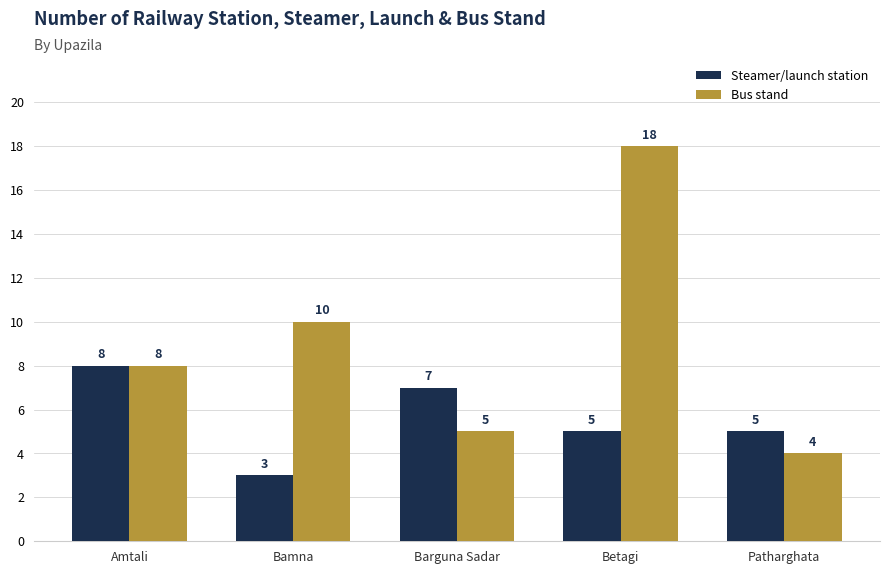

Rank the series at Bamna from highest to lowest value.

Bus stand, Steamer/launch station